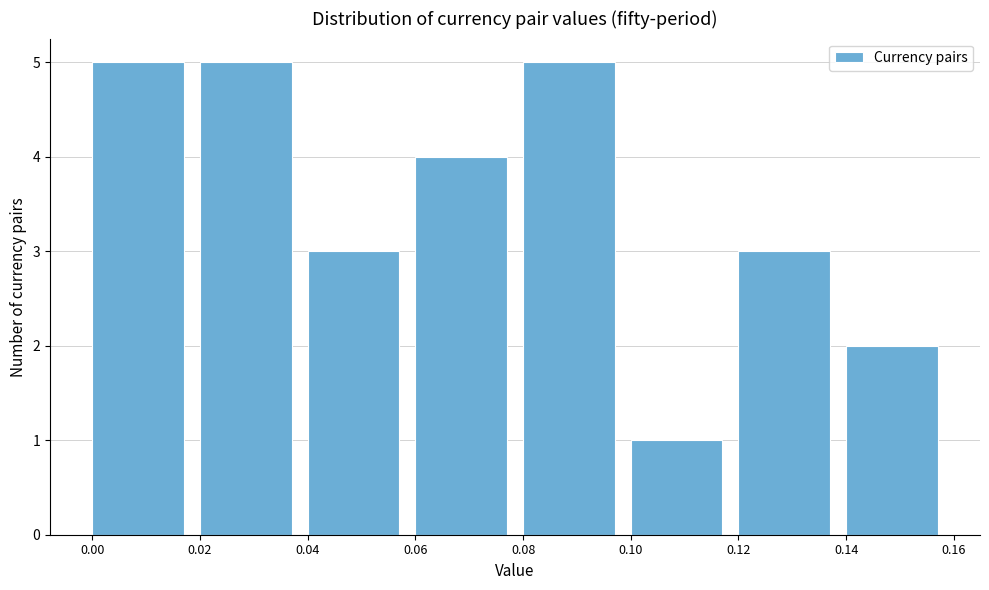

Reading left to right, transcribe this chart: for each bar, give the range it covers on the x-axis and its height. The values are not printed on the chart, so give them approximately, as read against the axis.

0.00 to 0.02: 5
0.02 to 0.04: 5
0.04 to 0.06: 3
0.06 to 0.08: 4
0.08 to 0.10: 5
0.10 to 0.12: 1
0.12 to 0.14: 3
0.14 to 0.16: 2